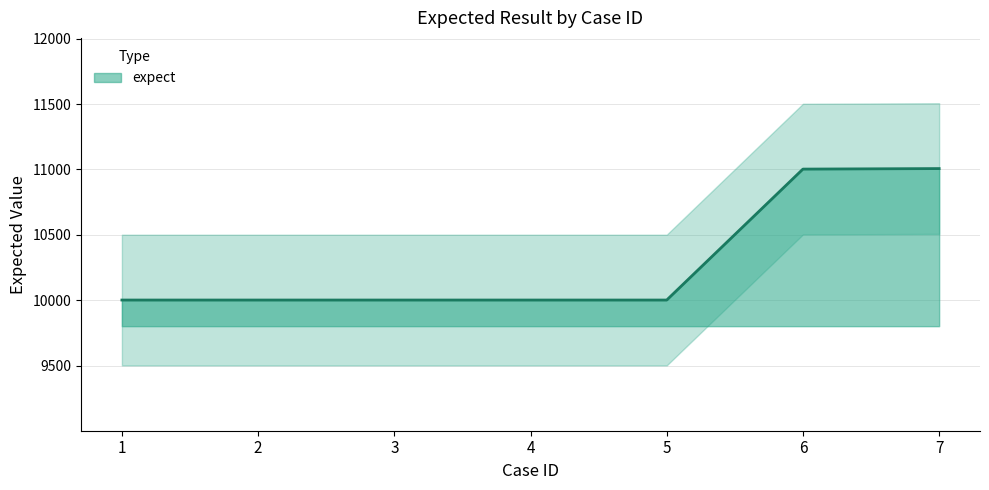

List the labels in order of value, largest first.

7, 6, 1, 2, 3, 4, 5